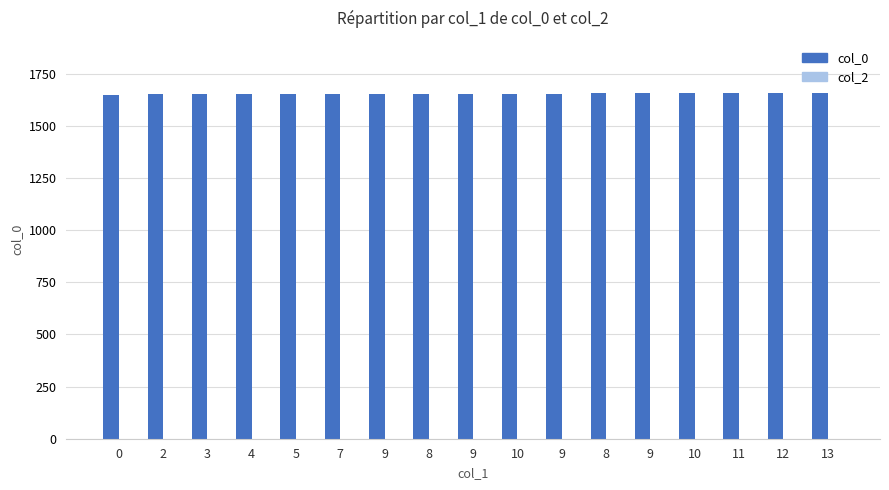

Does the chart contain any negative values?

No